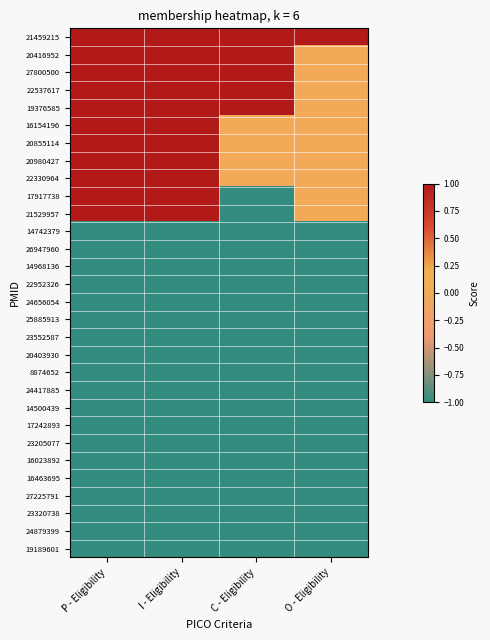

Reading left to right, list all the values displayed in this chart.

21459215: P - Eligibility=1	I - Eligibility=1	C - Eligibility=1	O - Eligibility=1
20416952: P - Eligibility=1	I - Eligibility=1	C - Eligibility=1	O - Eligibility=0
27800500: P - Eligibility=1	I - Eligibility=1	C - Eligibility=1	O - Eligibility=0
22537617: P - Eligibility=1	I - Eligibility=1	C - Eligibility=1	O - Eligibility=0
19376585: P - Eligibility=1	I - Eligibility=1	C - Eligibility=1	O - Eligibility=0
16154196: P - Eligibility=1	I - Eligibility=1	C - Eligibility=0	O - Eligibility=0
20855114: P - Eligibility=1	I - Eligibility=1	C - Eligibility=0	O - Eligibility=0
20980427: P - Eligibility=1	I - Eligibility=1	C - Eligibility=0	O - Eligibility=0
22330964: P - Eligibility=1	I - Eligibility=1	C - Eligibility=0	O - Eligibility=0
17917738: P - Eligibility=1	I - Eligibility=1	C - Eligibility=-1	O - Eligibility=0
21529957: P - Eligibility=1	I - Eligibility=1	C - Eligibility=-1	O - Eligibility=0
14742379: P - Eligibility=-1	I - Eligibility=-1	C - Eligibility=-1	O - Eligibility=-1
26947960: P - Eligibility=-1	I - Eligibility=-1	C - Eligibility=-1	O - Eligibility=-1
14968136: P - Eligibility=-1	I - Eligibility=-1	C - Eligibility=-1	O - Eligibility=-1
22952326: P - Eligibility=-1	I - Eligibility=-1	C - Eligibility=-1	O - Eligibility=-1
24656054: P - Eligibility=-1	I - Eligibility=-1	C - Eligibility=-1	O - Eligibility=-1
25885913: P - Eligibility=-1	I - Eligibility=-1	C - Eligibility=-1	O - Eligibility=-1
23552587: P - Eligibility=-1	I - Eligibility=-1	C - Eligibility=-1	O - Eligibility=-1
20403930: P - Eligibility=-1	I - Eligibility=-1	C - Eligibility=-1	O - Eligibility=-1
8874652: P - Eligibility=-1	I - Eligibility=-1	C - Eligibility=-1	O - Eligibility=-1
24417885: P - Eligibility=-1	I - Eligibility=-1	C - Eligibility=-1	O - Eligibility=-1
14500439: P - Eligibility=-1	I - Eligibility=-1	C - Eligibility=-1	O - Eligibility=-1
17242893: P - Eligibility=-1	I - Eligibility=-1	C - Eligibility=-1	O - Eligibility=-1
23205077: P - Eligibility=-1	I - Eligibility=-1	C - Eligibility=-1	O - Eligibility=-1
16023892: P - Eligibility=-1	I - Eligibility=-1	C - Eligibility=-1	O - Eligibility=-1
16463695: P - Eligibility=-1	I - Eligibility=-1	C - Eligibility=-1	O - Eligibility=-1
27225791: P - Eligibility=-1	I - Eligibility=-1	C - Eligibility=-1	O - Eligibility=-1
23320738: P - Eligibility=-1	I - Eligibility=-1	C - Eligibility=-1	O - Eligibility=-1
24879399: P - Eligibility=-1	I - Eligibility=-1	C - Eligibility=-1	O - Eligibility=-1
19189601: P - Eligibility=-1	I - Eligibility=-1	C - Eligibility=-1	O - Eligibility=-1